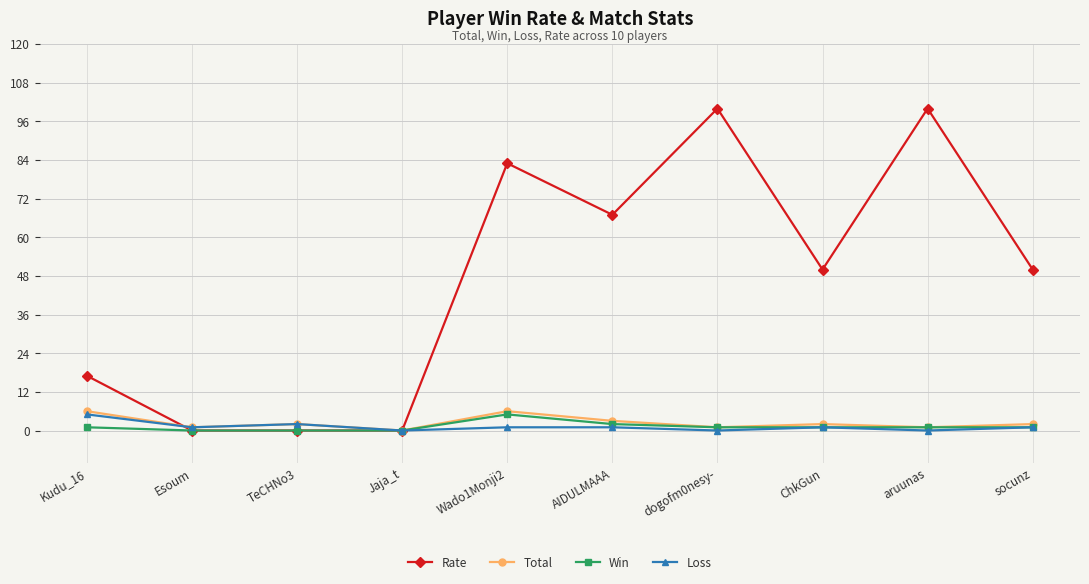

At how many categories does at least one series exceed 3?

7